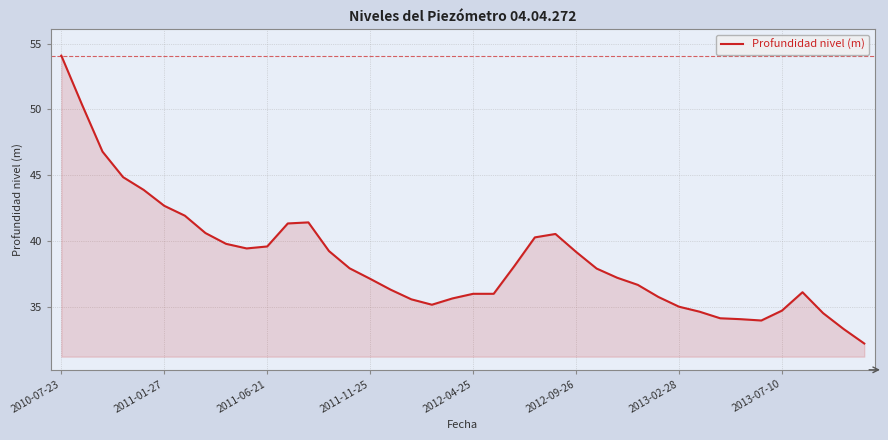

Does the chart display data point markers on the line(s)?

No